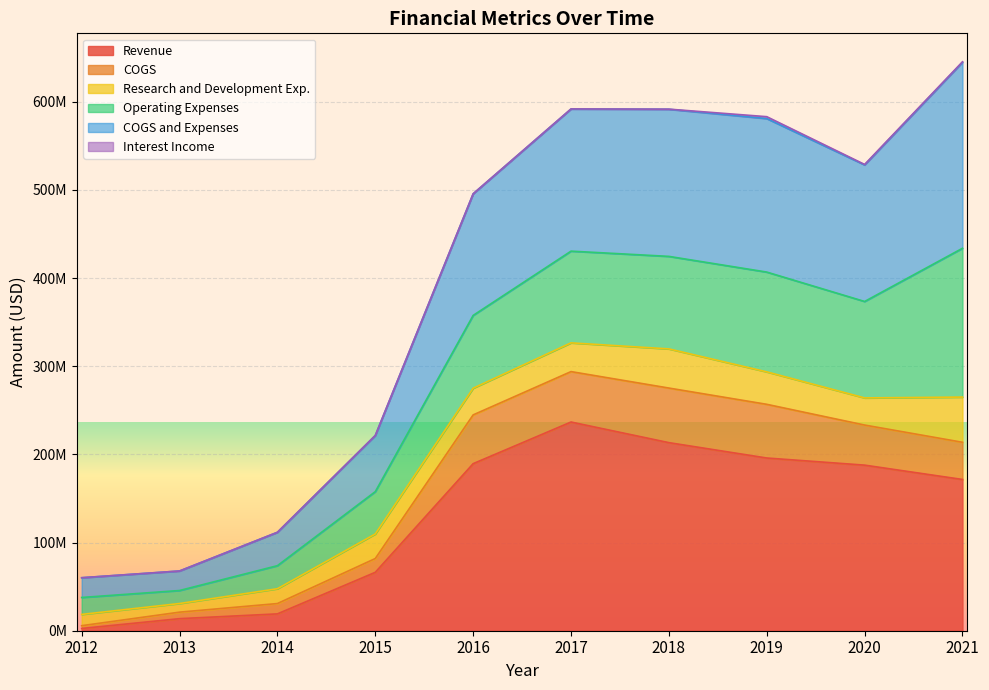

What is the greatest value displayed?

645295000